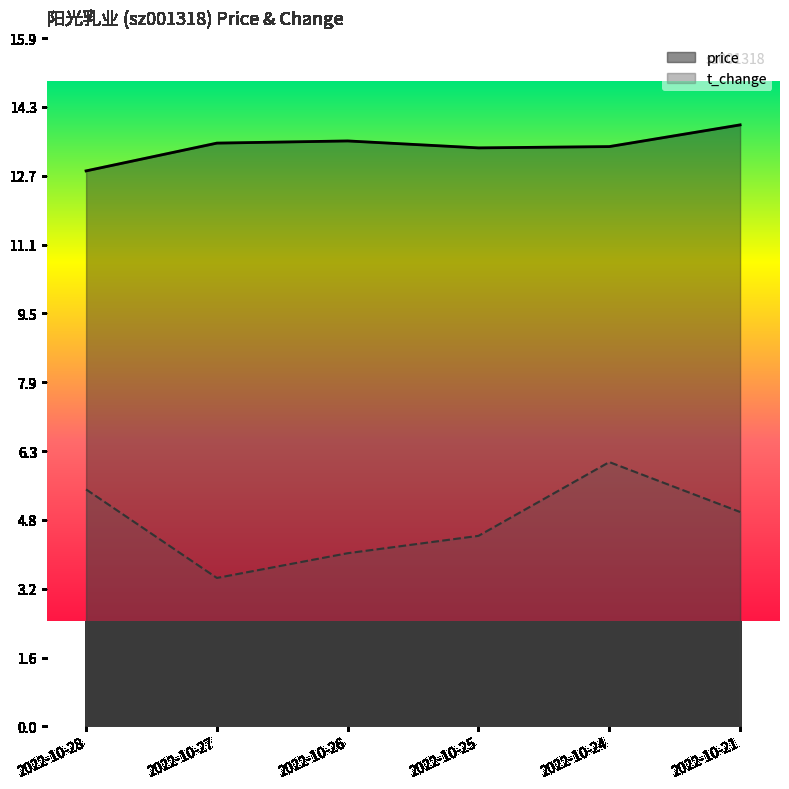

Which label corresponds to the largest value in the chart?

2022-10-21